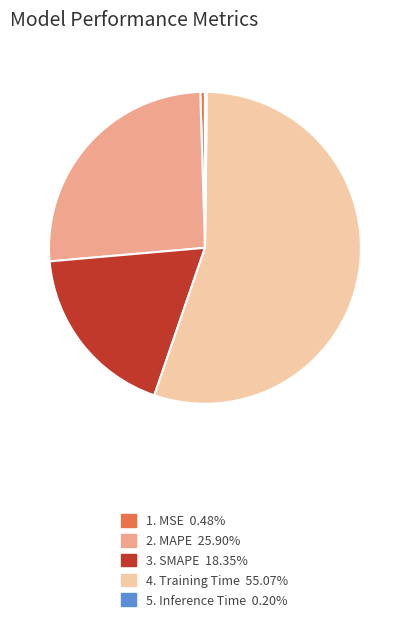

Does any single category account for the majority?

Yes